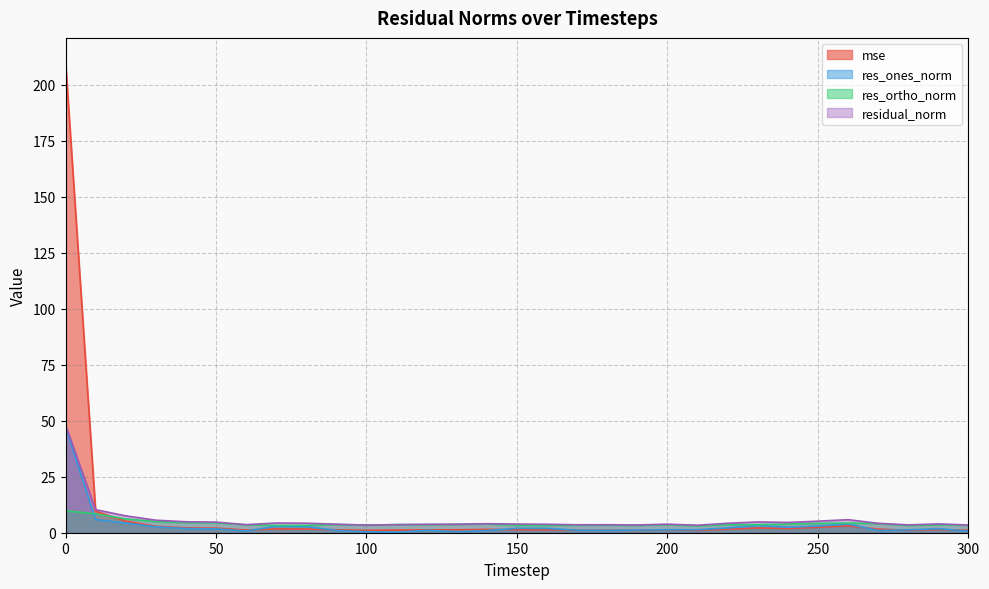

Where is the first local maximum for mse?

70